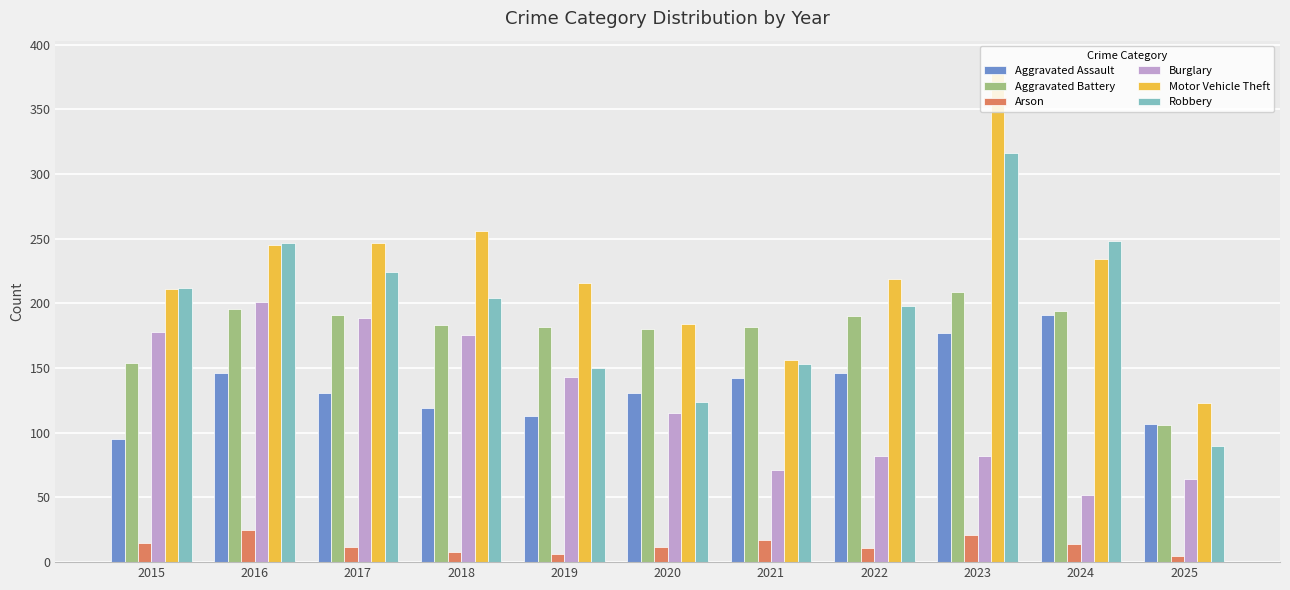

At which label does Motor Vehicle Theft reach its minimum?

2025